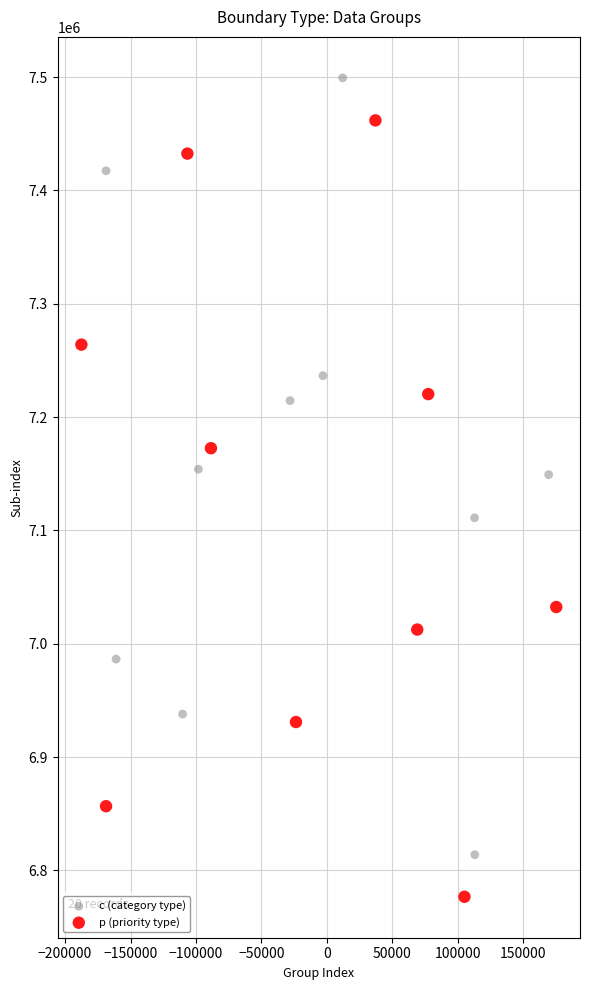

Which series reaches the minimum Y coordinate?

p (priority type)